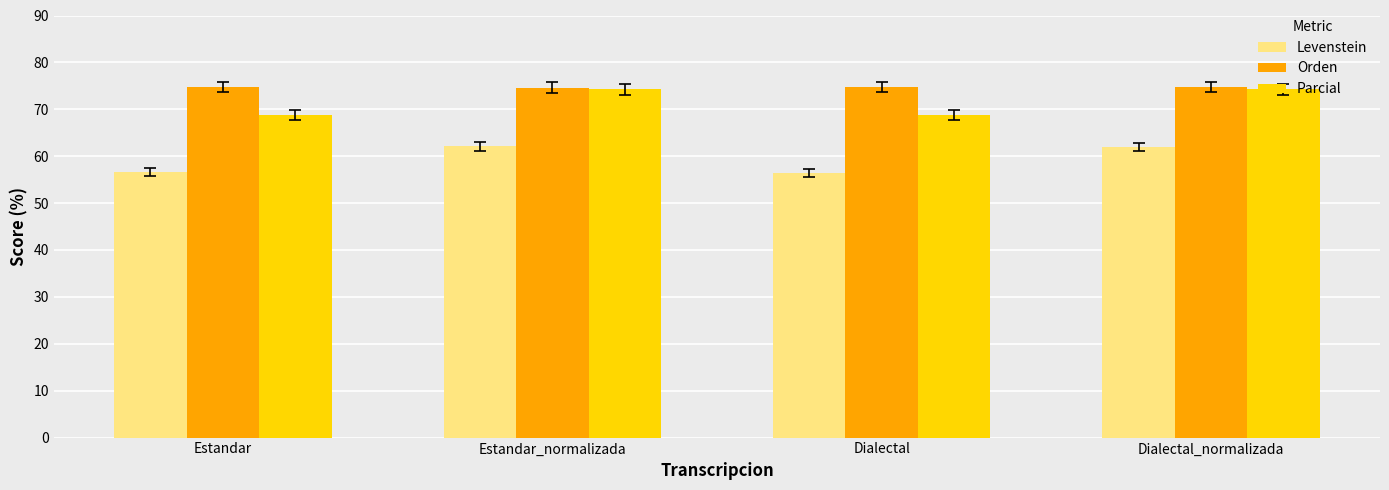

What is the difference between the highest and lowest values at Dialectal_normalizada?

12.7